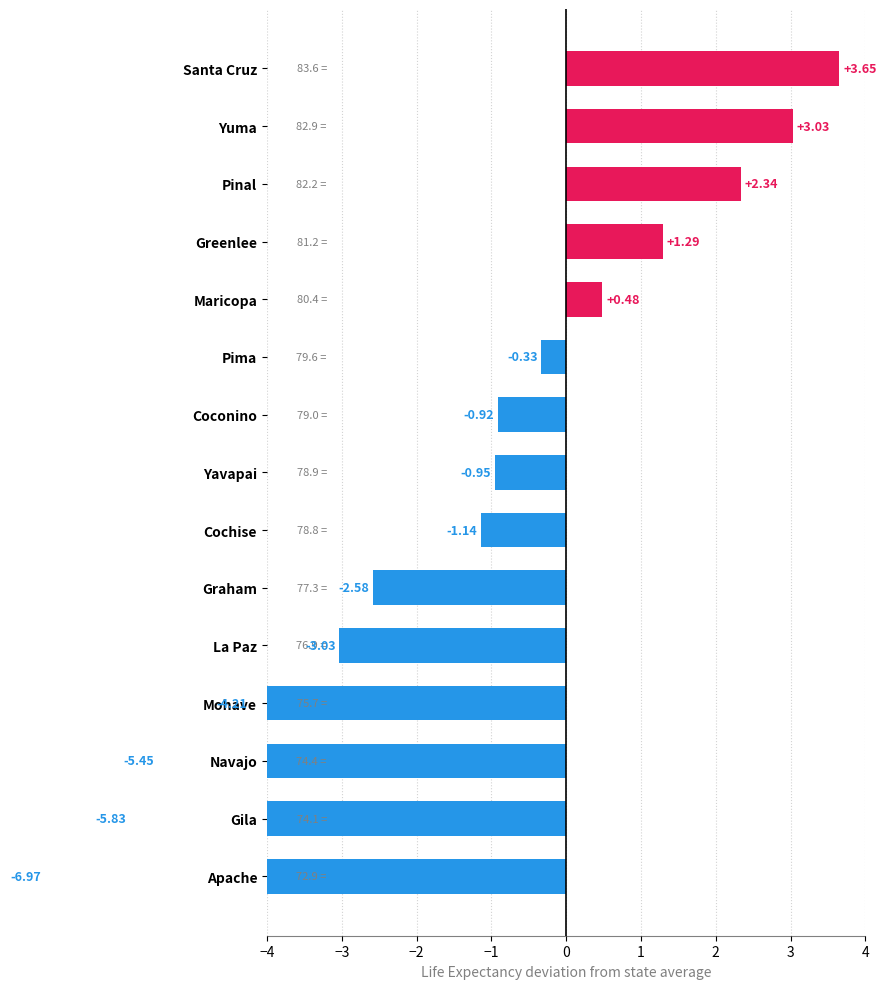

What is the greatest value displayed?

83.6